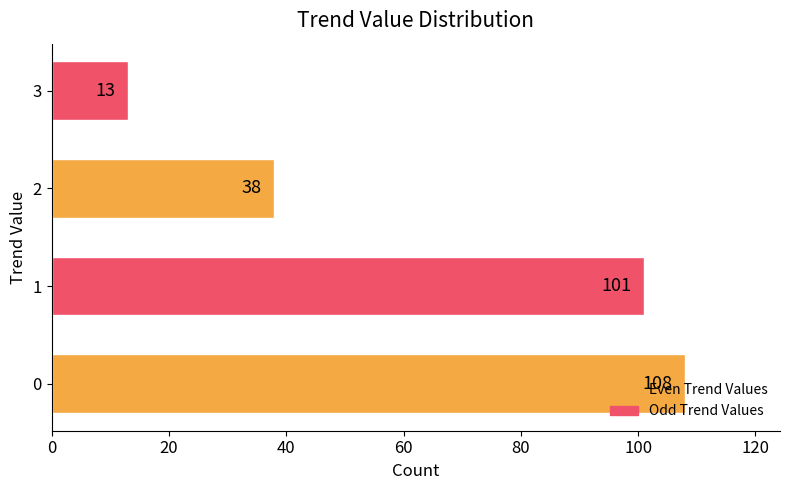

At which category does the chart reach its minimum across all series?

3